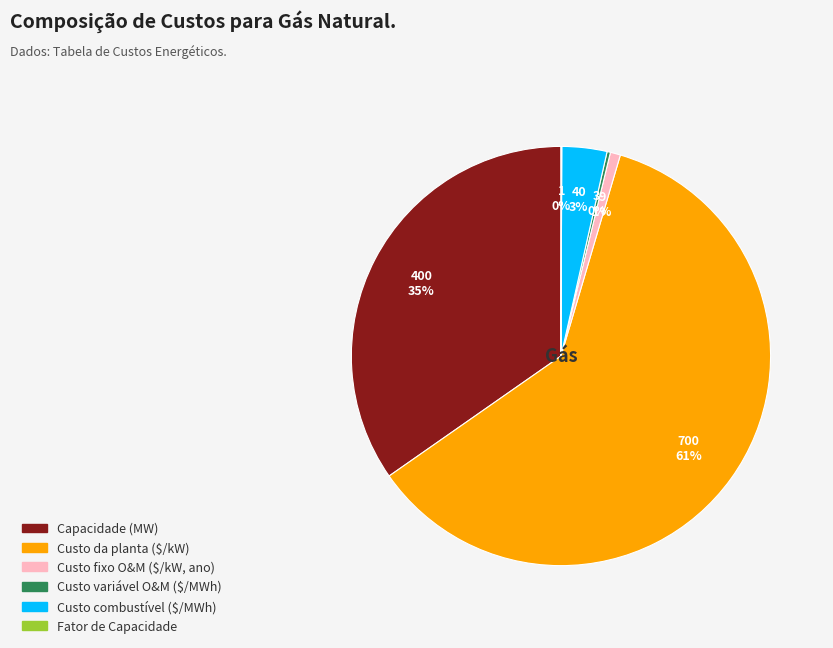

What is the largest slice in the pie chart?

Custo da planta ($/kW)